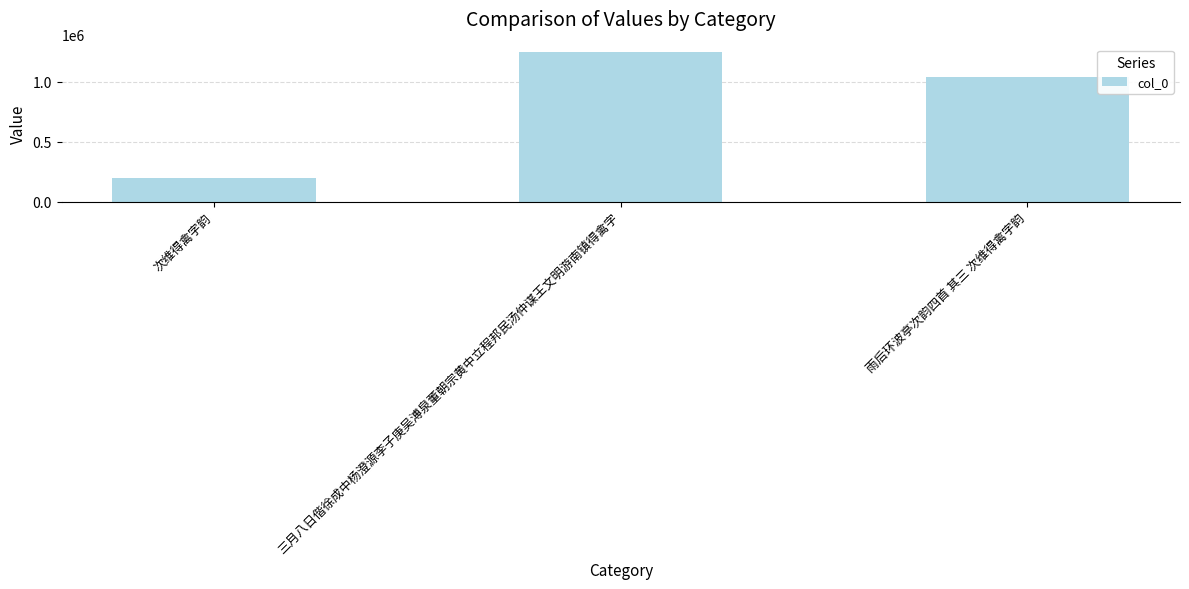

How many data points does each series have?

3